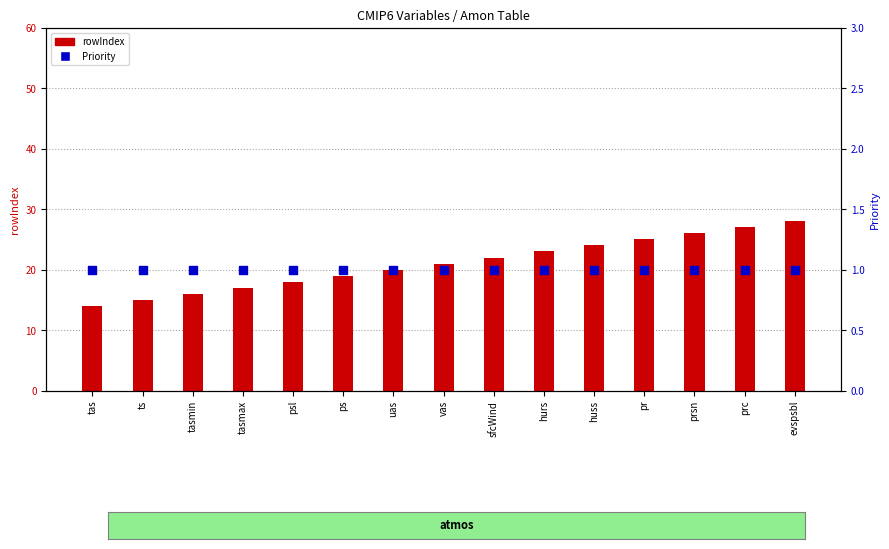

At which category is the sum across all series the highest?

evspsbl